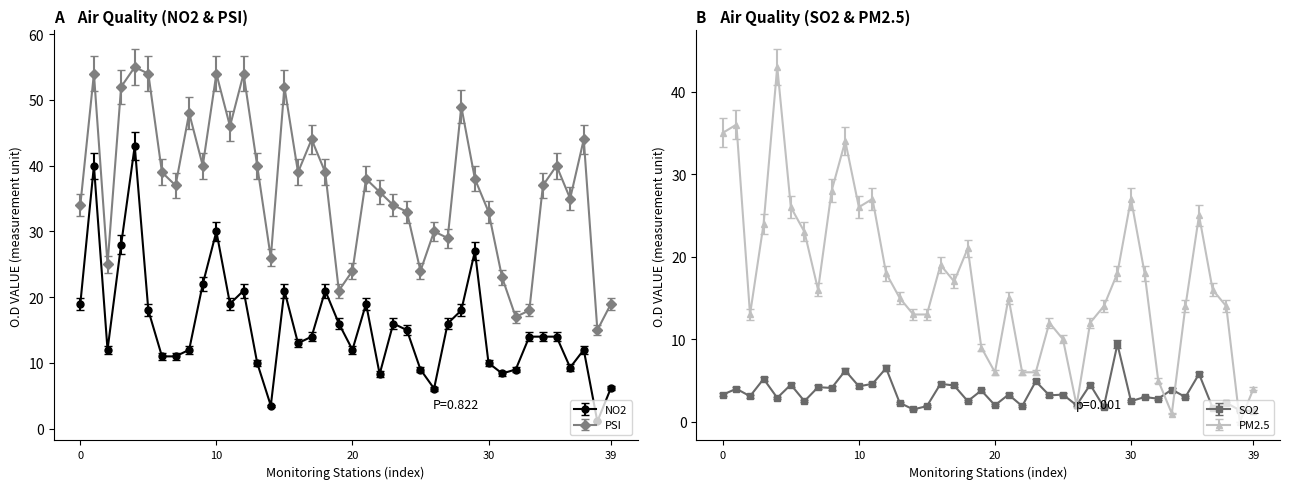

The SO2 series shows 9.4 at 小港. True or false?

False